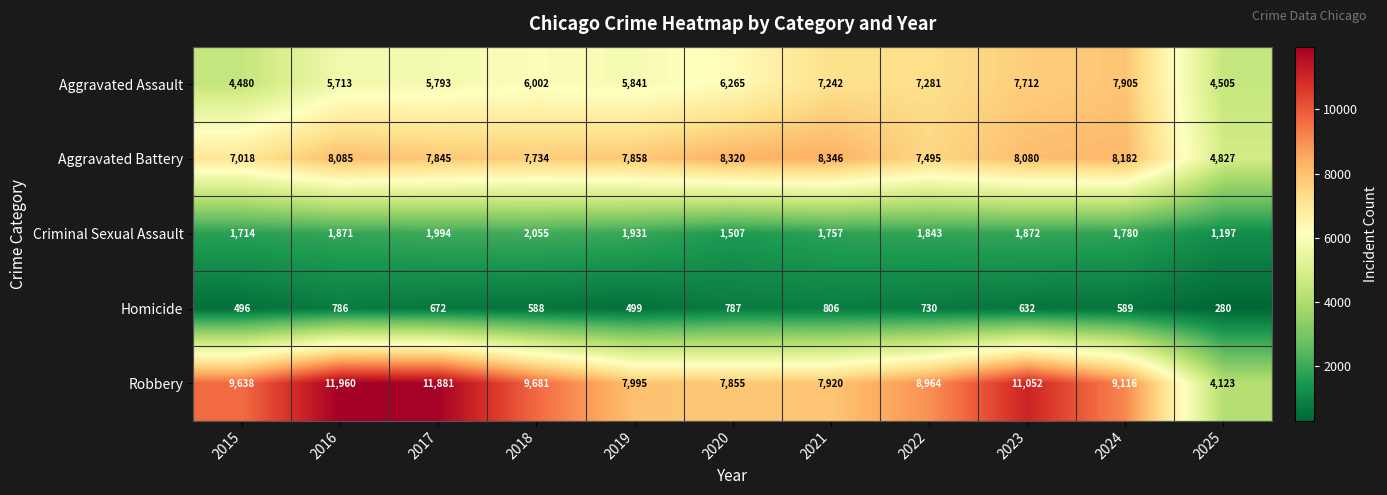

What is the average value of the Aggravated Battery series?

7617